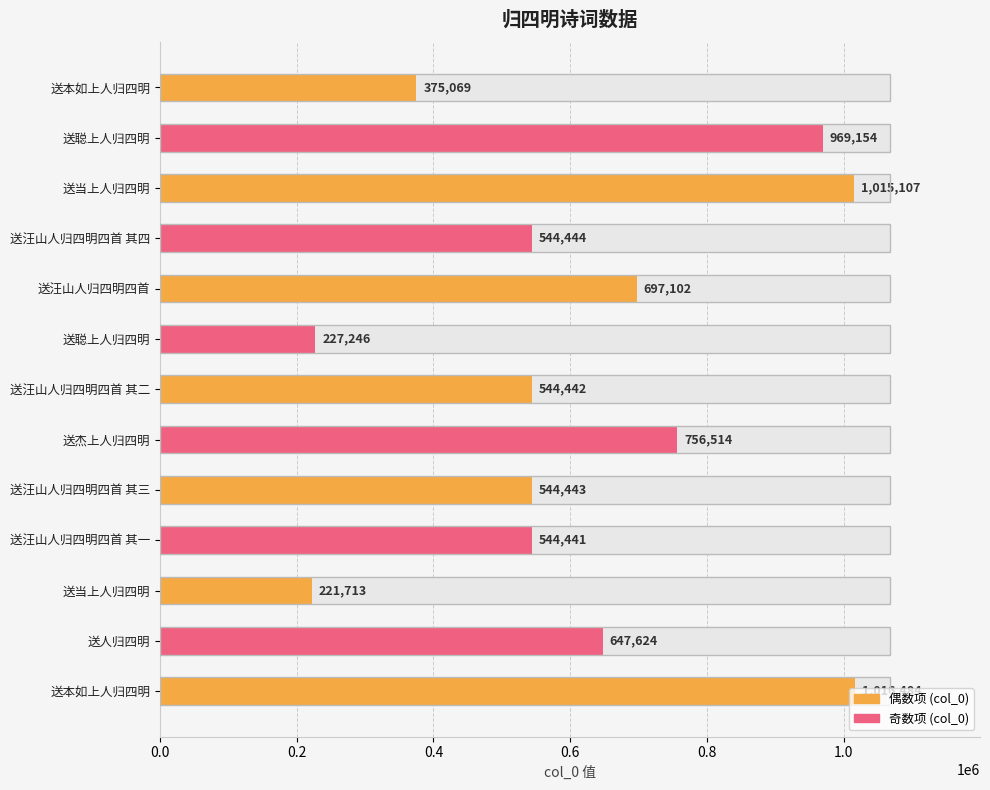

Reading left to right, extract all data points from this chart.

375069	969154	1015107	544444	697102	227246	544442	756514	544443	544441	221713	647624	1016484